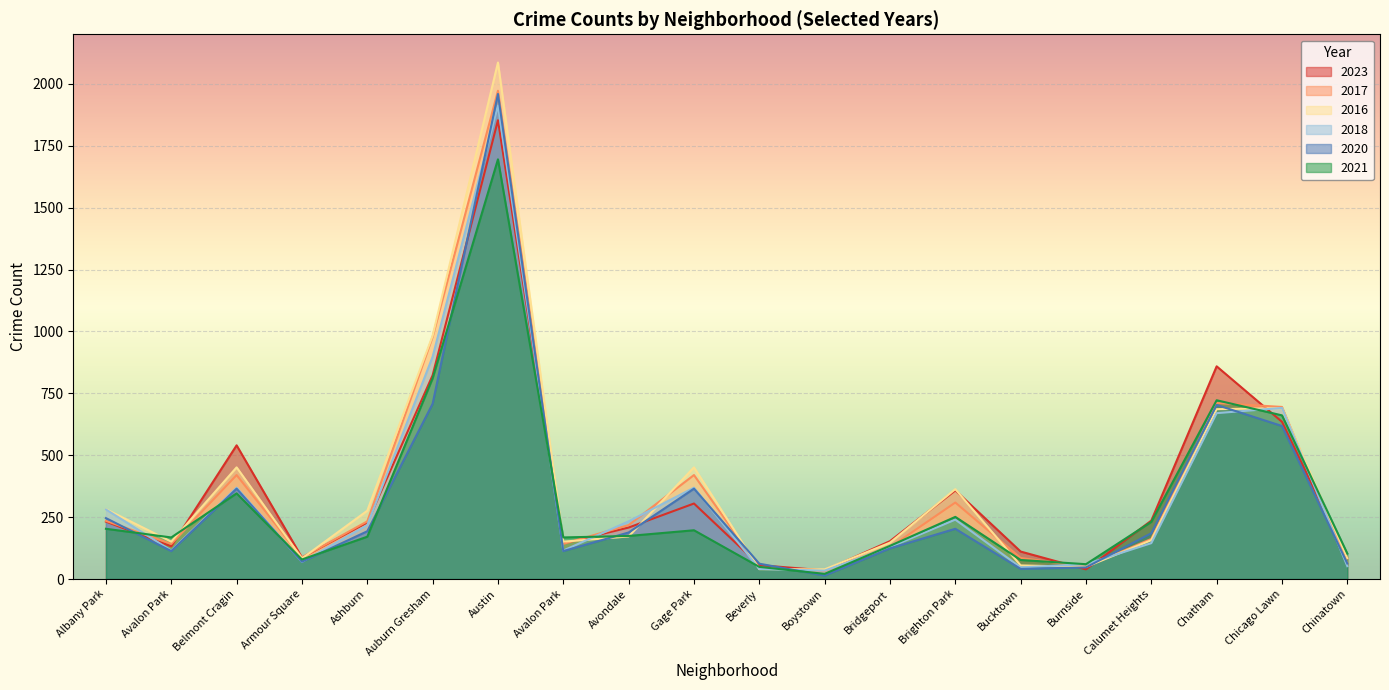

After their last crossing, which series has the higher values: 2020 or 2016?

2016